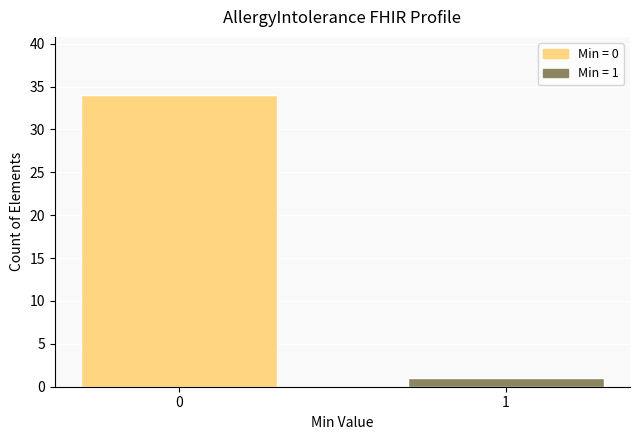

Reading left to right, transcribe all the data shown in this chart.

0=34	1=1